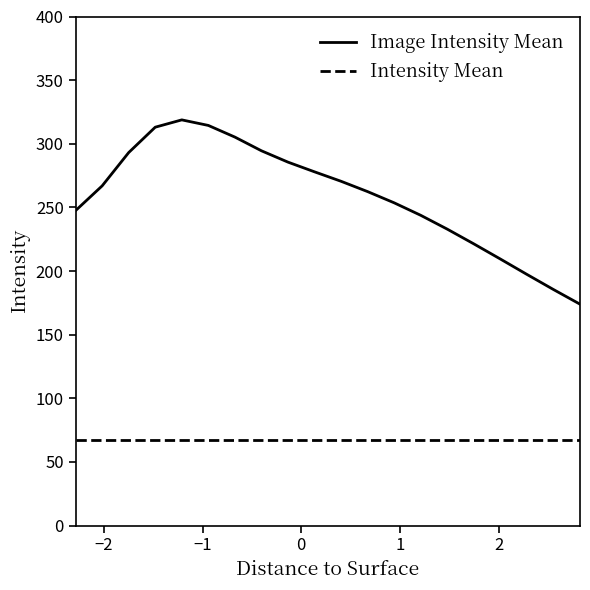

True or false: Image Intensity Mean and Intensity Mean intersect in this chart.

False